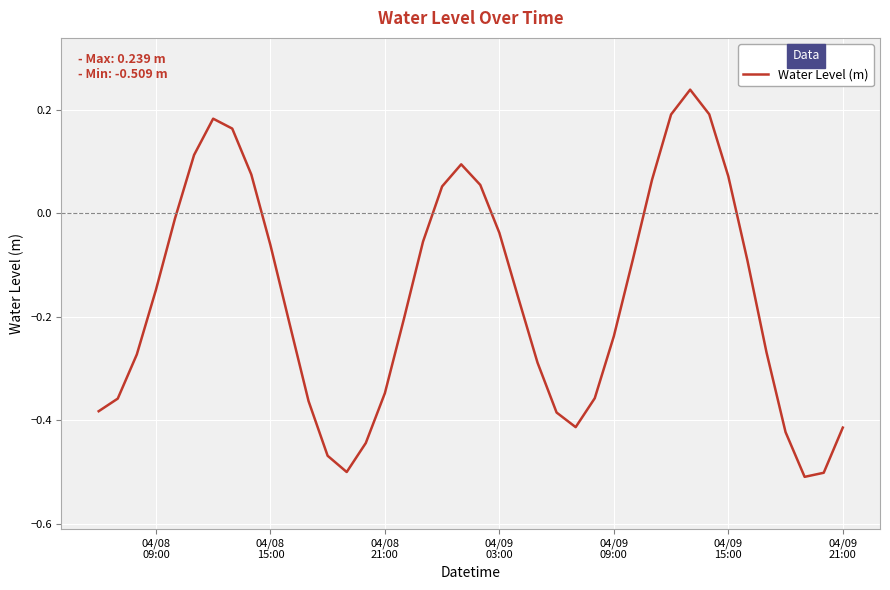

How many lines are shown in the chart?

1